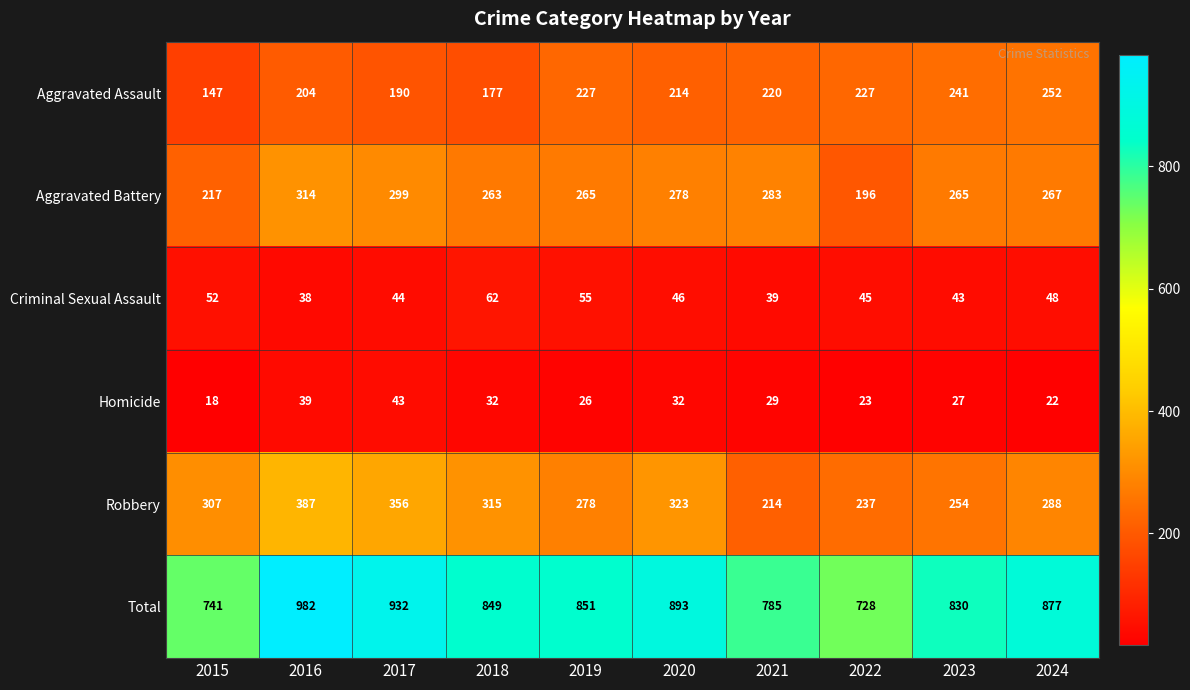

Which series has the largest total across all categories?

Total